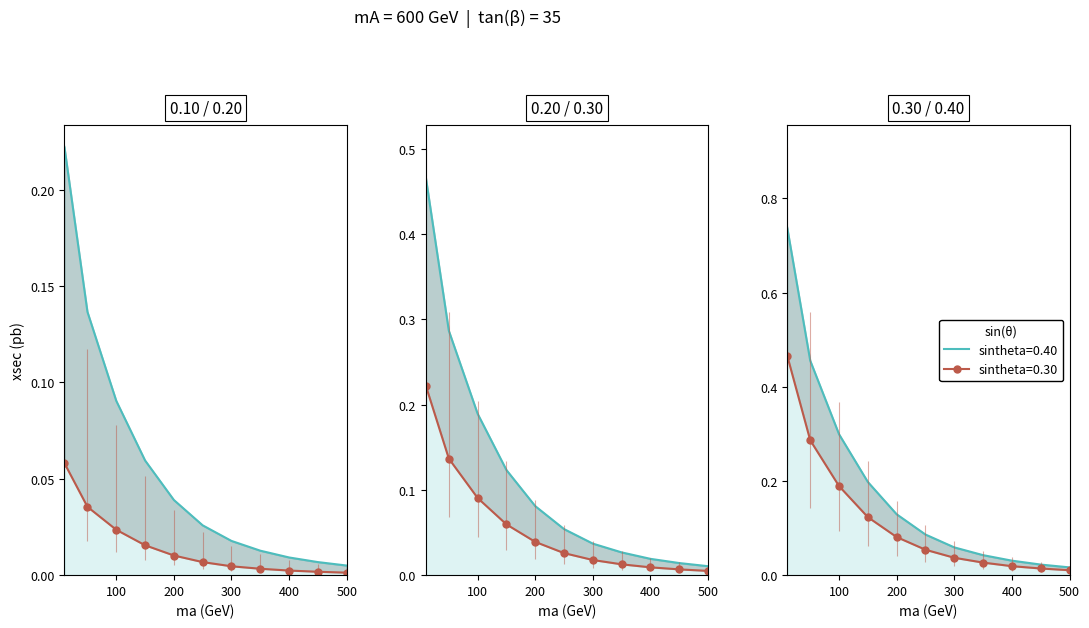

What is the sum of all sintheta=0.30 values?

1.3